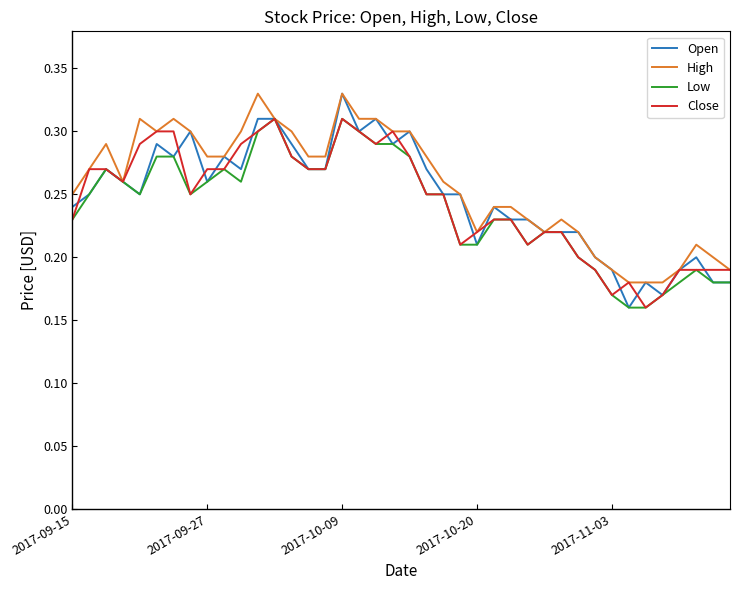

Which series has the largest range (max minus min)?

Open